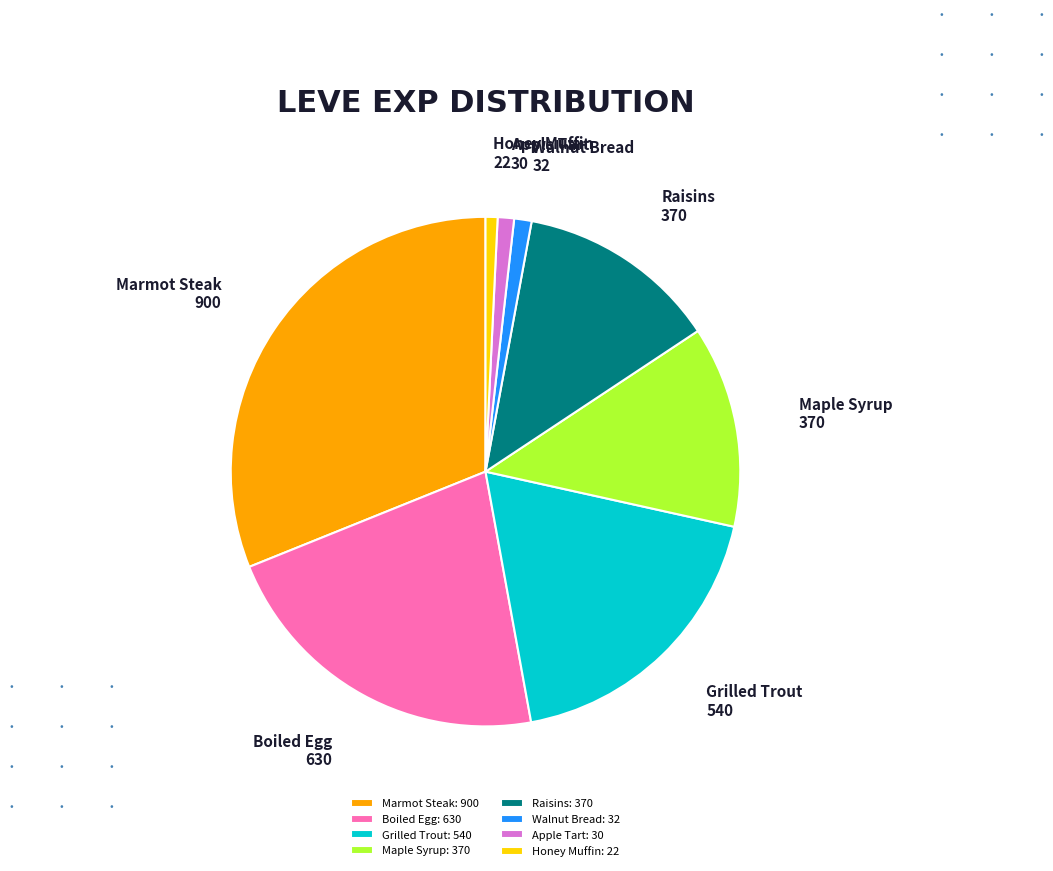

The Marmot Steak: 900 slice represents 45% of the pie. True or false?

False